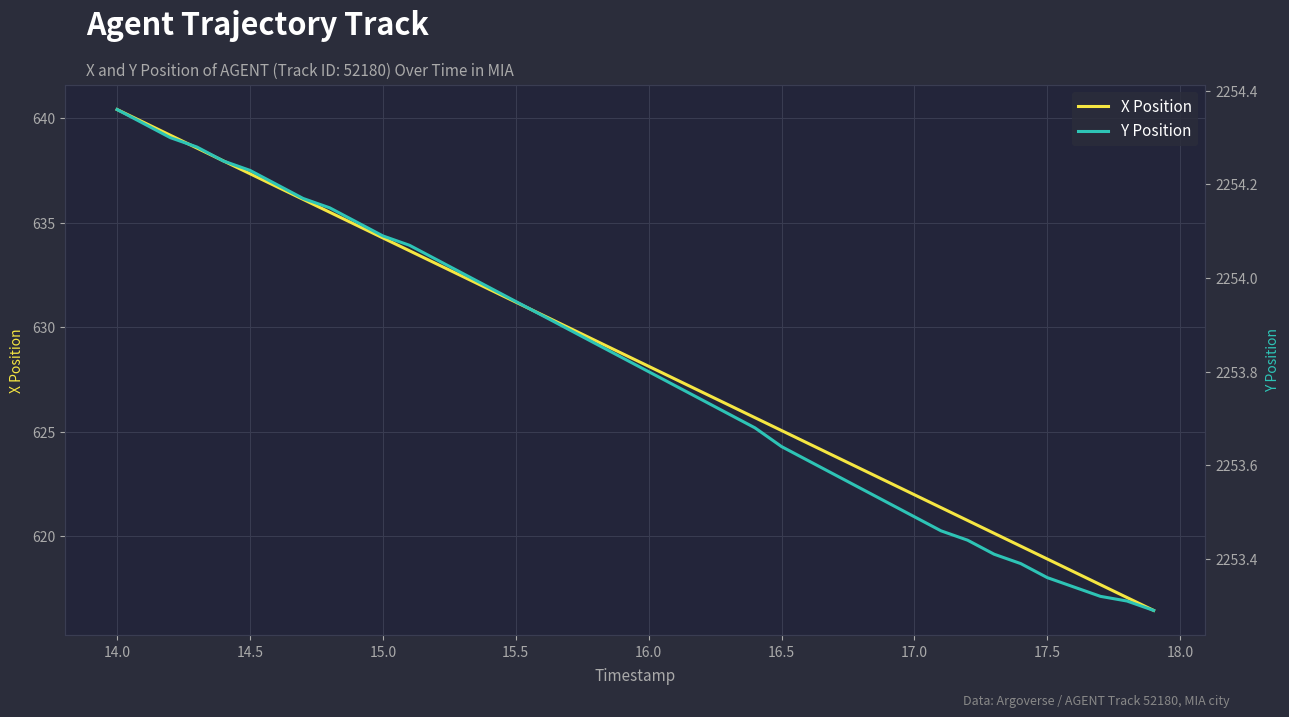

Reading left to right, extract all data points from this chart.

X Position: 640.4	639.8	639.2	638.6	638.0	637.4	636.7	636.1	635.5	634.9	634.3	633.7	633.0	632.4	631.8	631.2	630.6	630.0	629.4	628.7	628.1	627.5	626.9	626.3	625.7	625.1	624.4	623.8	623.2	622.6	622.0	621.4	620.8	620.1	619.5	618.9	618.3	617.7	617.1	616.4
Y Position: 2254.4	2254.3	2254.3	2254.3	2254.2	2254.2	2254.2	2254.2	2254.2	2254.1	2254.1	2254.1	2254.0	2254.0	2254.0	2253.9	2253.9	2253.9	2253.9	2253.8	2253.8	2253.8	2253.7	2253.7	2253.7	2253.6	2253.6	2253.6	2253.6	2253.5	2253.5	2253.5	2253.4	2253.4	2253.4	2253.4	2253.3	2253.3	2253.3	2253.3